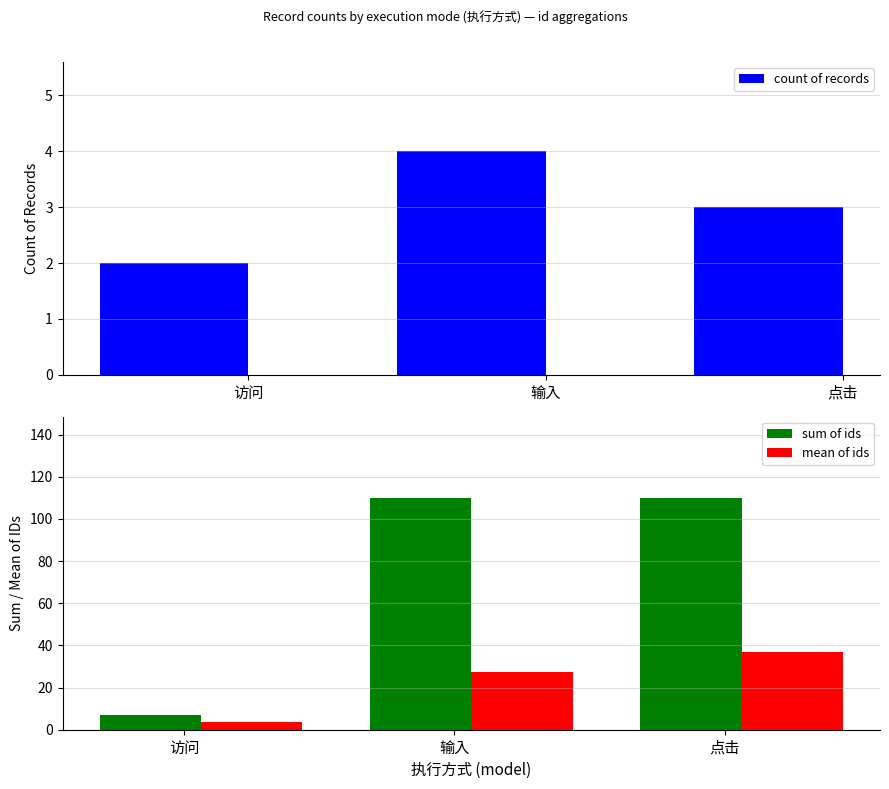

What is the label of the 2nd bar from the right?

输入